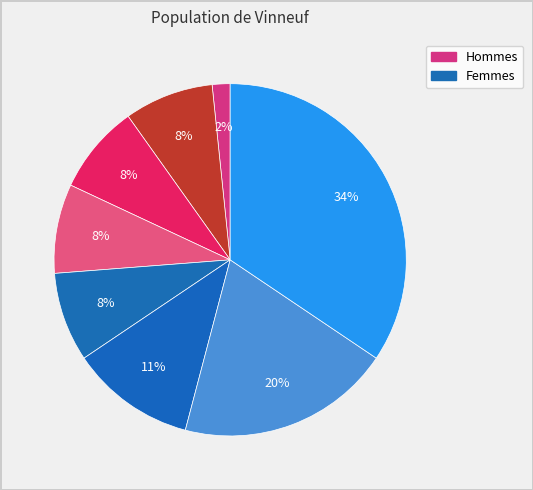

Rank the categories by value from lowest to highest.

i4, i5, i6, i7, i8, i9, i10, i11